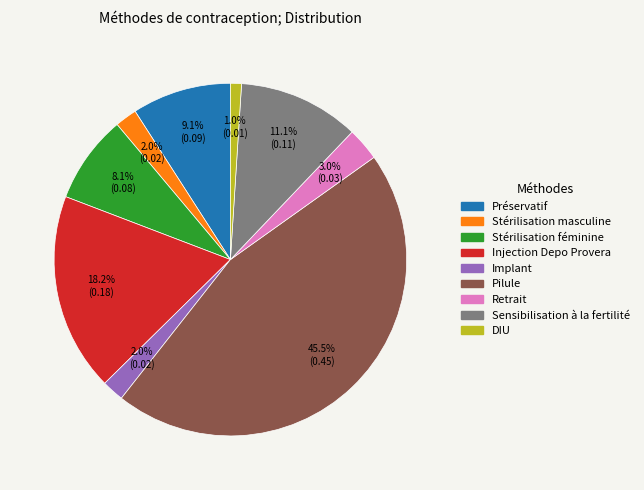

Is there any slice that represents more than half of the pie?

No